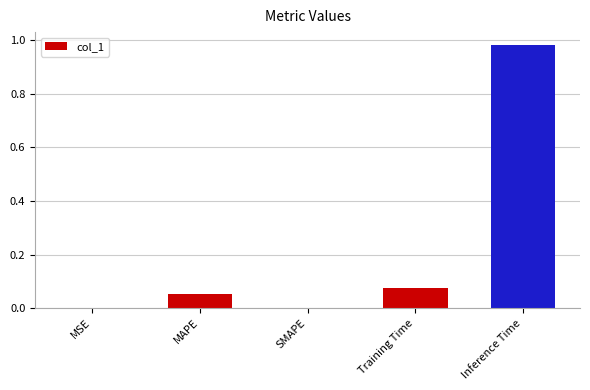

Are the bars horizontal?

No